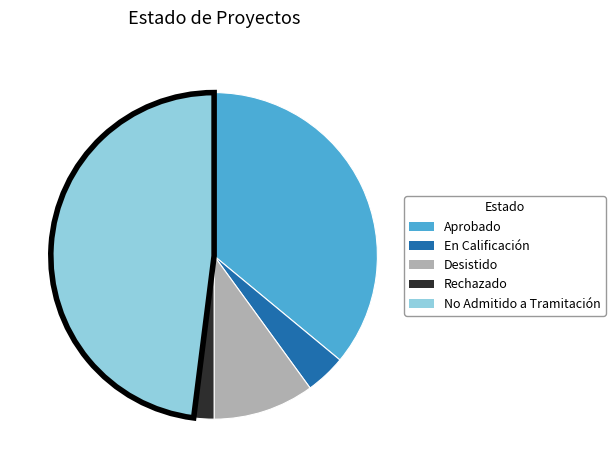

Is there a majority slice in this chart?

No